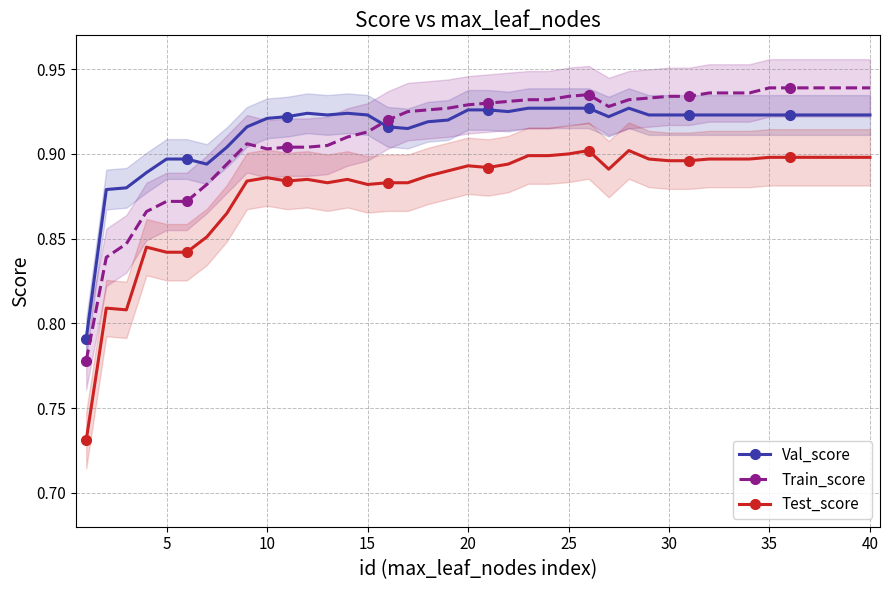

The Train_score series shows 0.6 at 10. True or false?

False